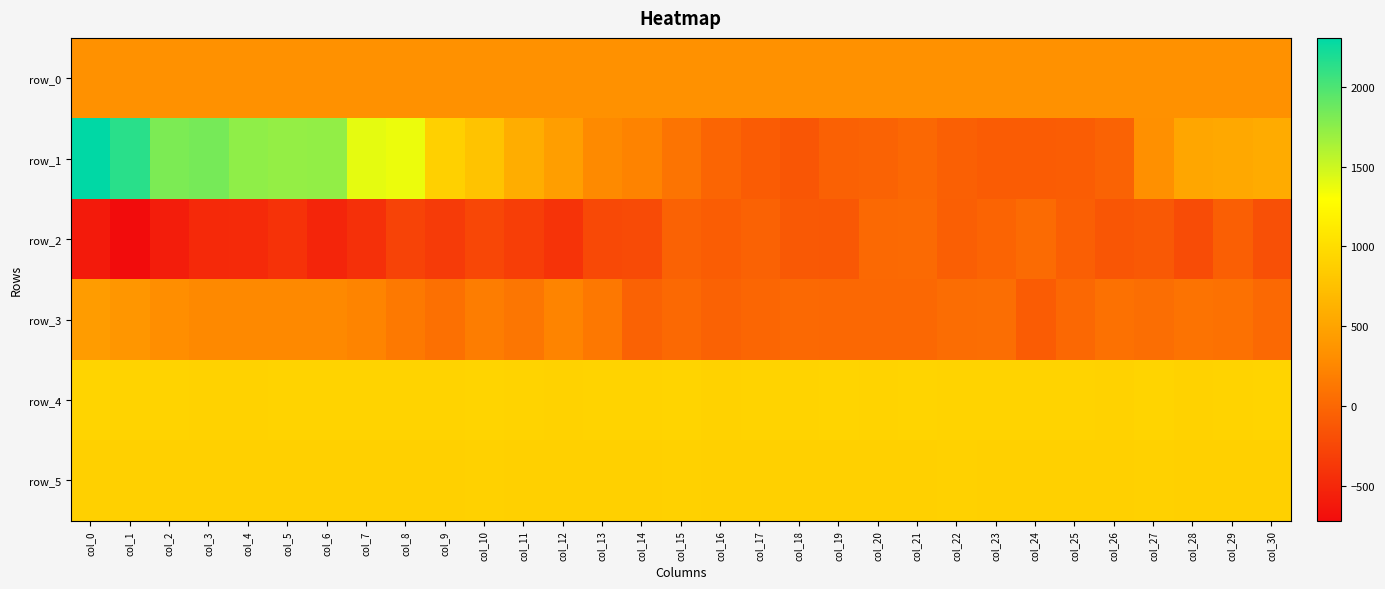

At col_22, list the series in order from smallest to largest.

row_2, row_1, row_3, row_0, row_5, row_4